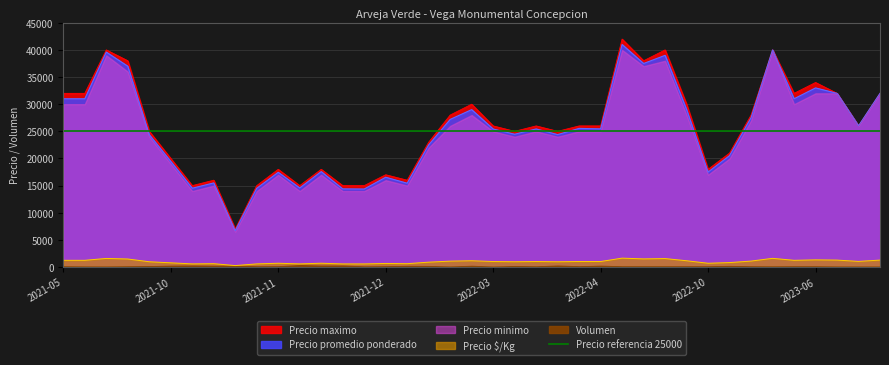

What is the approximate value of Precio promedio ponderado at 2022-02-03, to the nearest 10?

27200